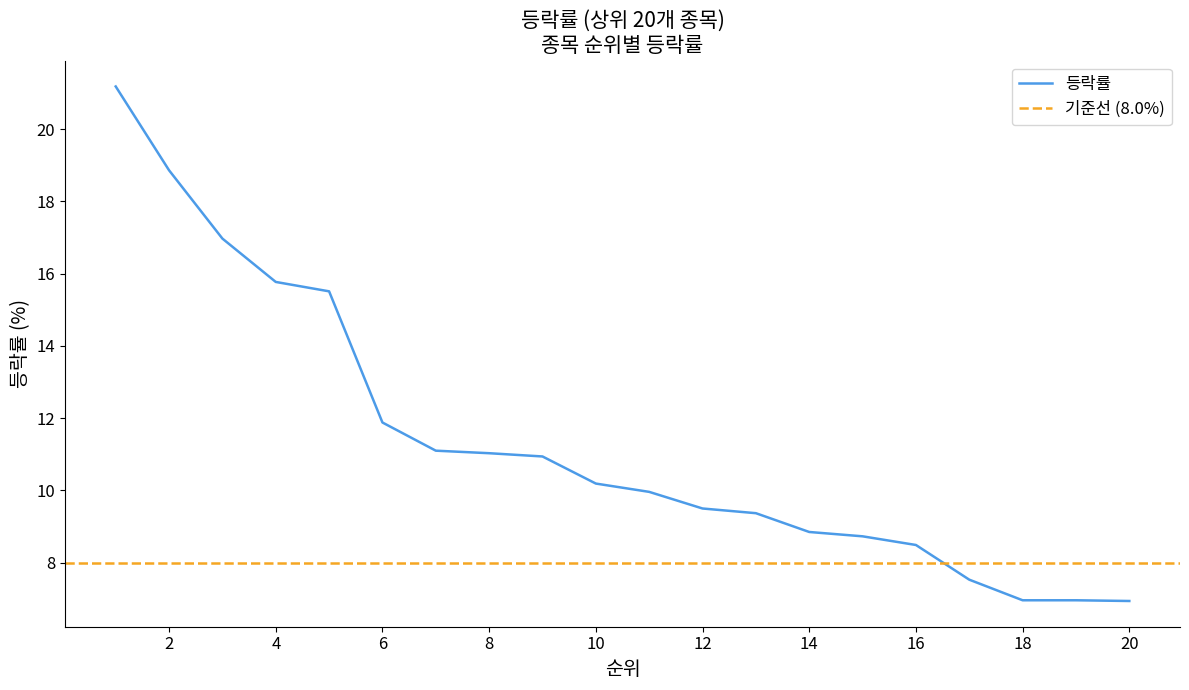

Reading left to right, list all the values displayed in this chart.

21.2	18.9	17.0	15.8	15.5	11.9	11.1	11.0	10.9	10.2	10.0	9.5	9.4	8.8	8.7	8.5	7.5	7.0	7.0	6.9